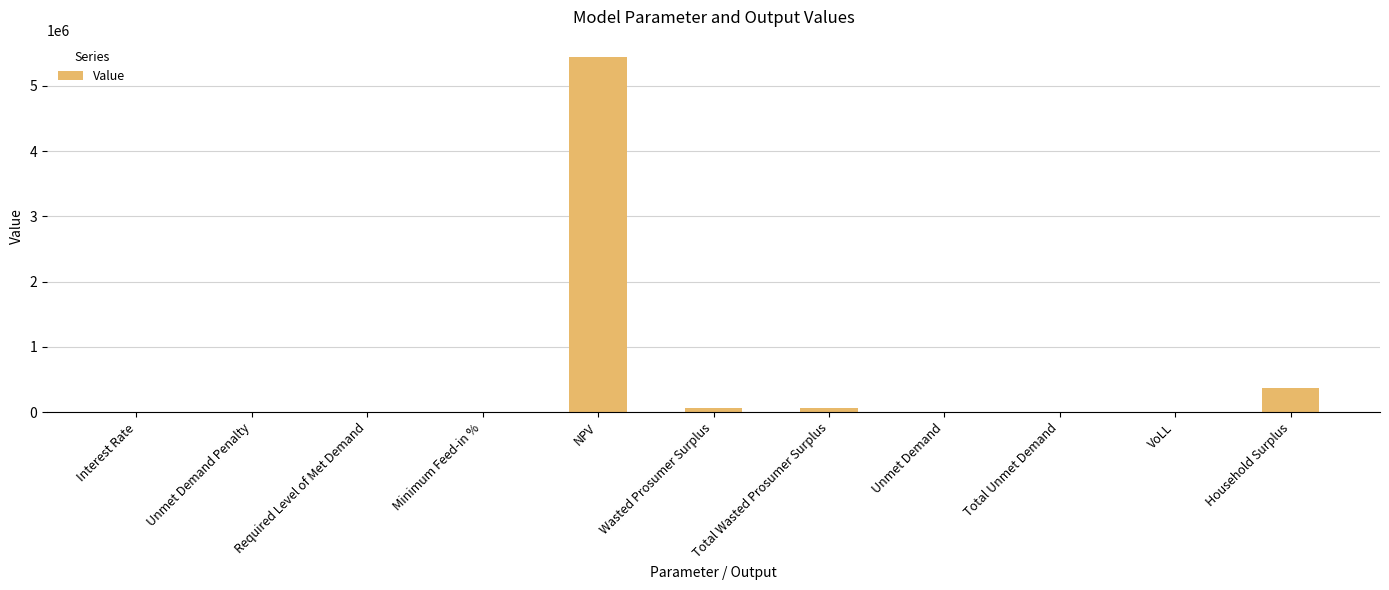

Is it true that the value at NPV is 5434654.7?

True